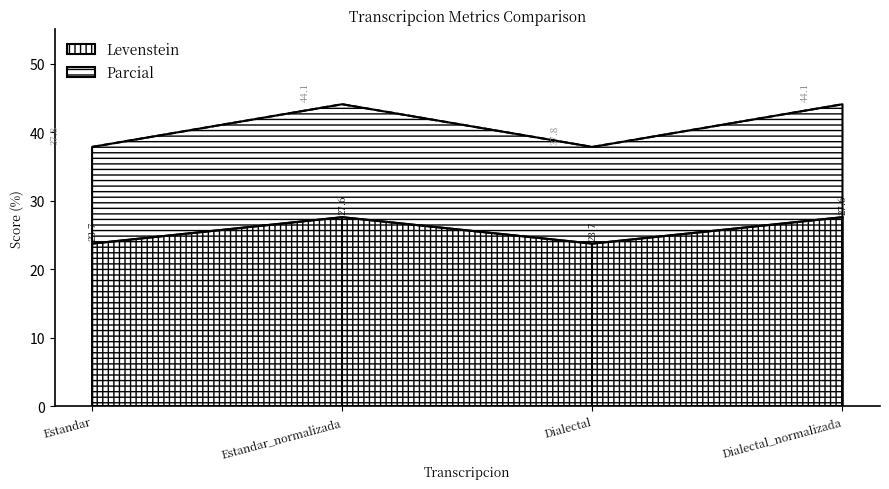

What is the minimum value shown in the chart?

23.7